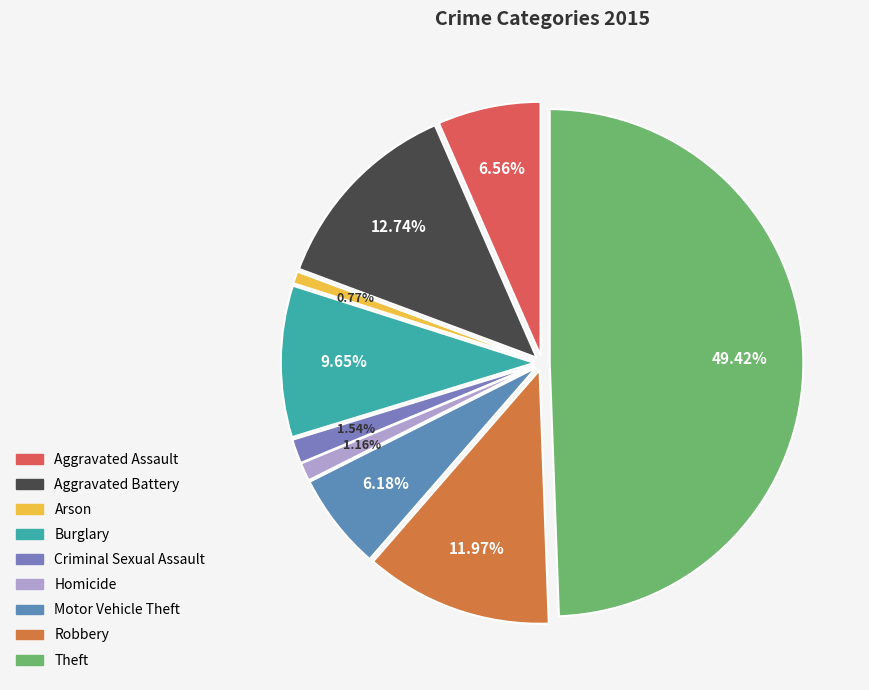

To the nearest percent, what portion does Aggravated Battery represent?

13%